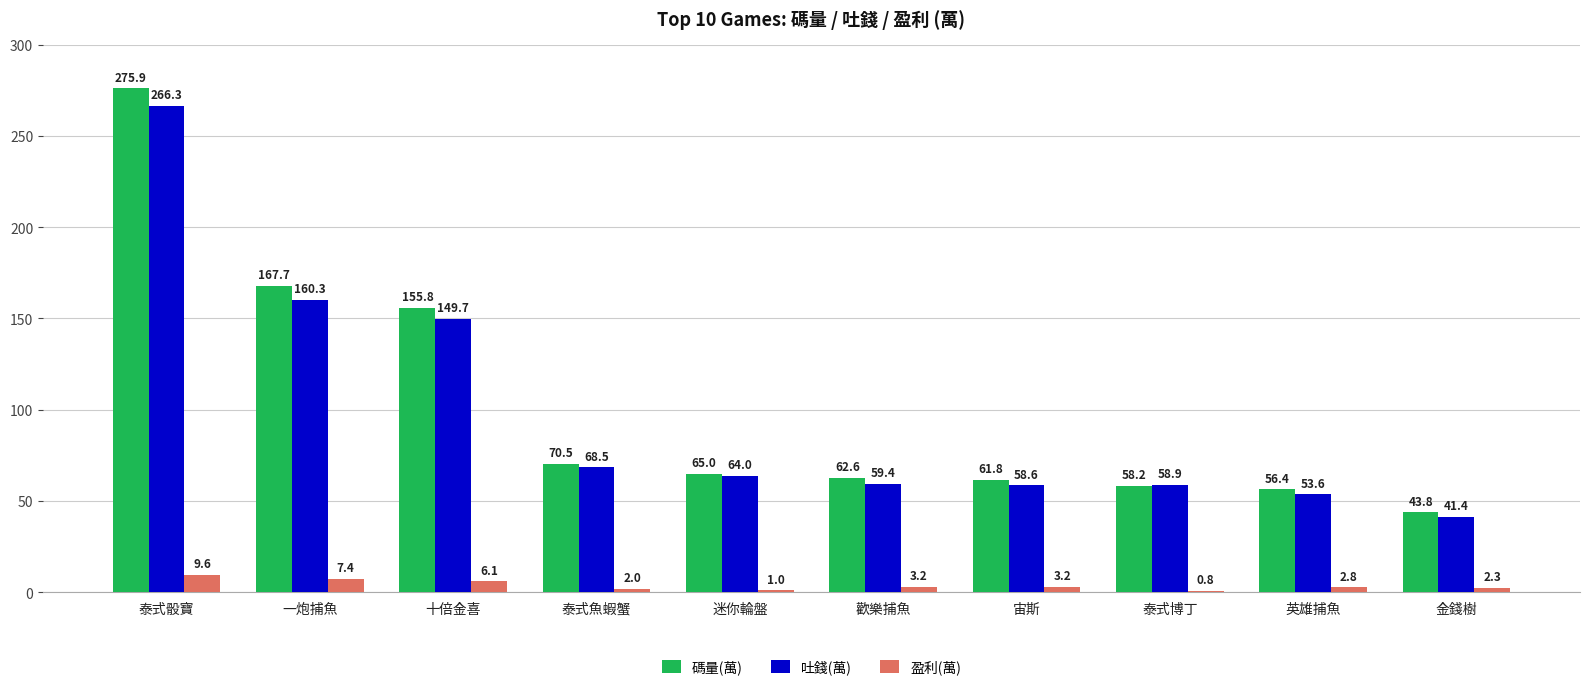

Between 十倍金喜 and 歡樂捕魚, which series saw the biggest shift?

碼量(萬)